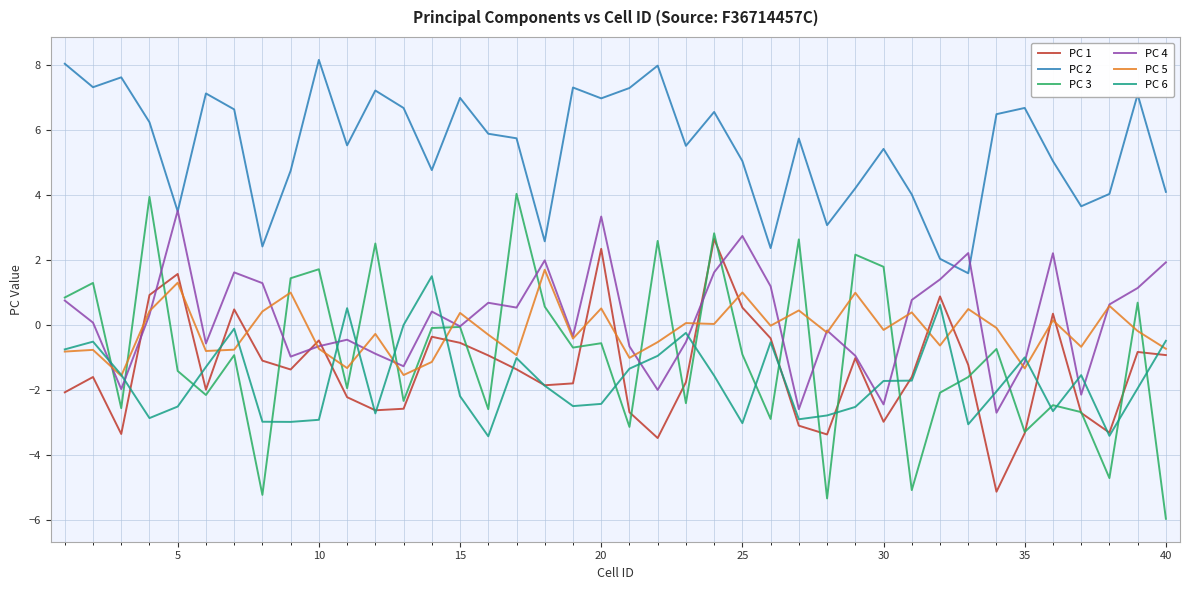

True or false: PC 2 and PC 3 cross at least once.

False